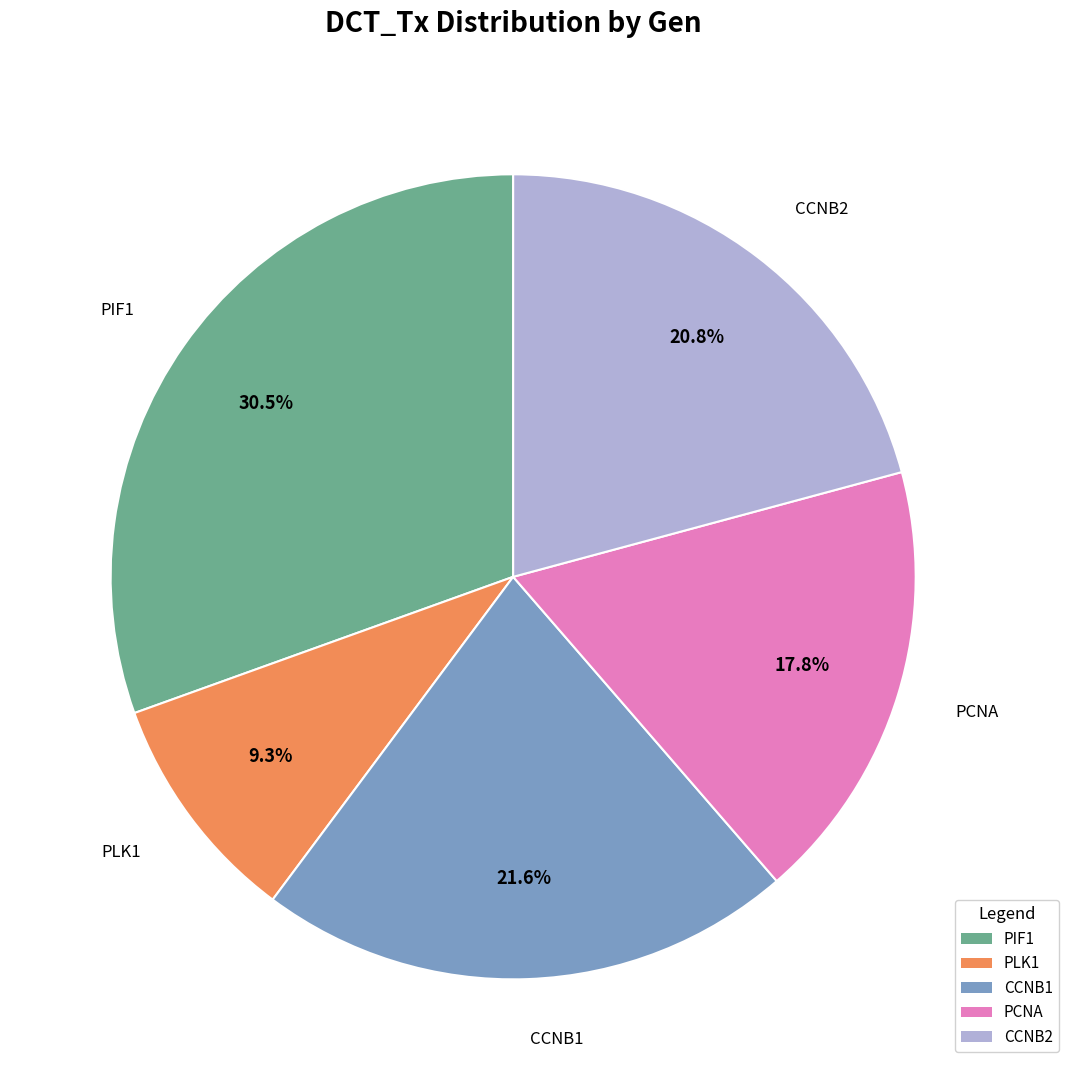

Count the number of slices in the pie.

5